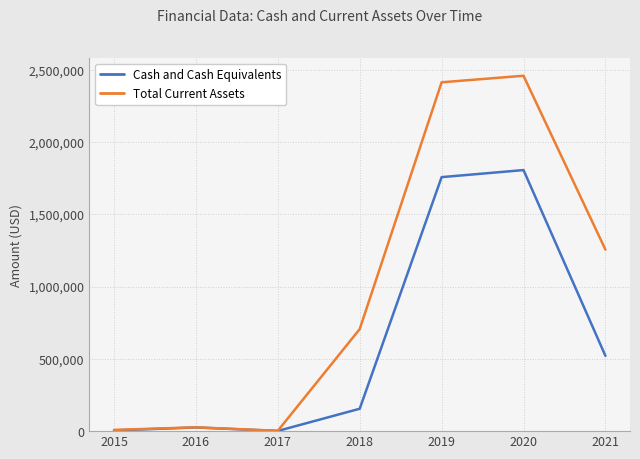

What is the spread (max minus min) of values at 2021?

735081